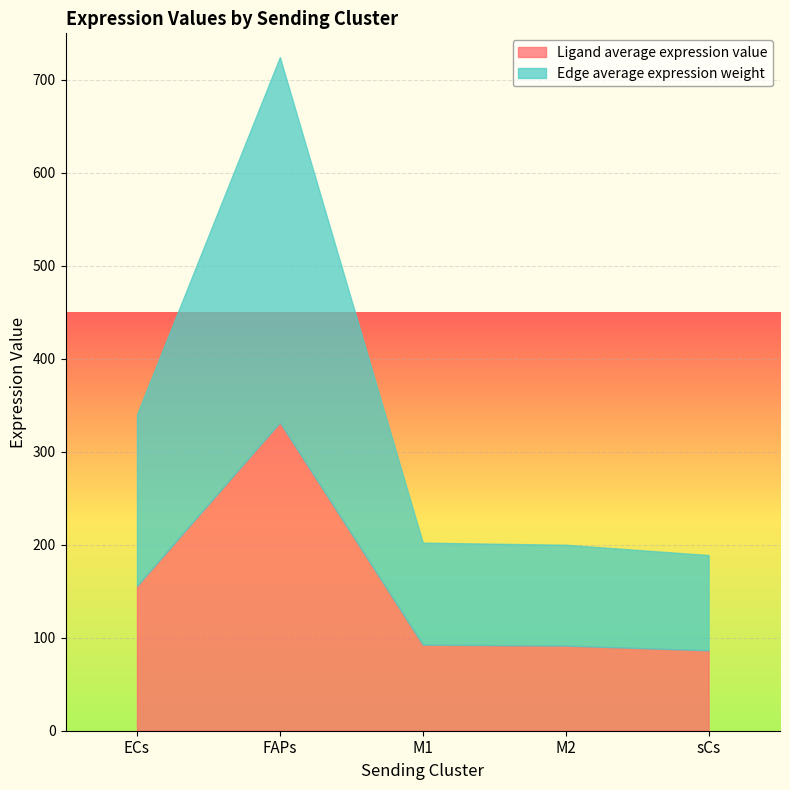

The Edge average expression weight series shows 72.3 at ECs. True or false?

False